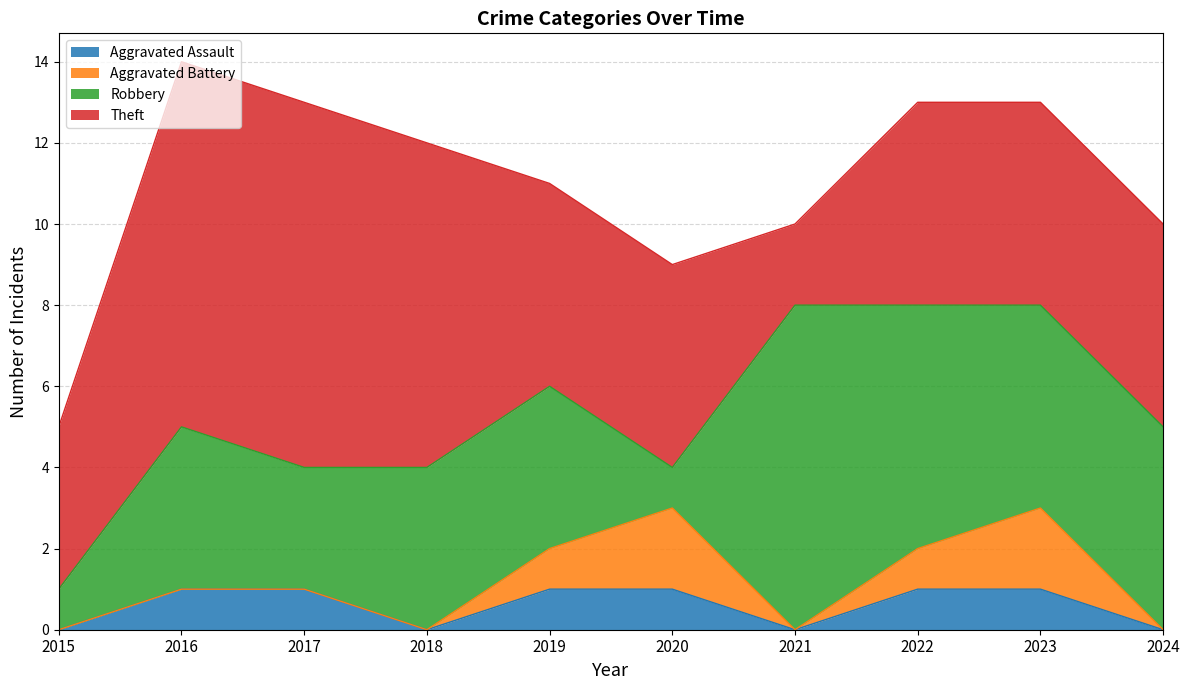

True or false: Robbery and Aggravated Assault cross at least once.

False